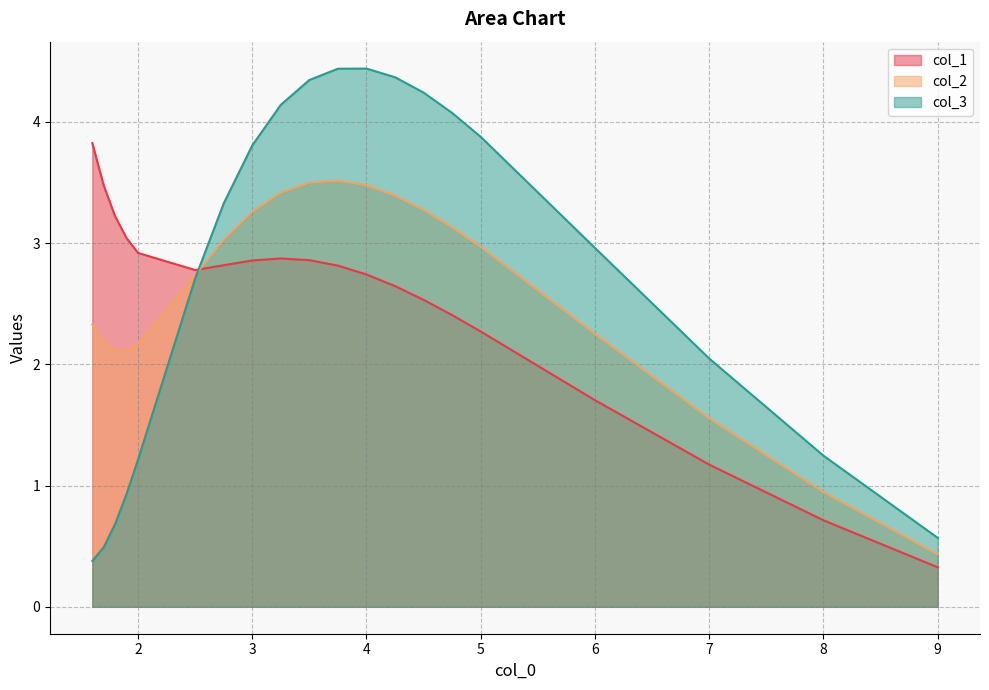

In col_2, how many points are higher than both neighbors (excluding endpoints)?

1